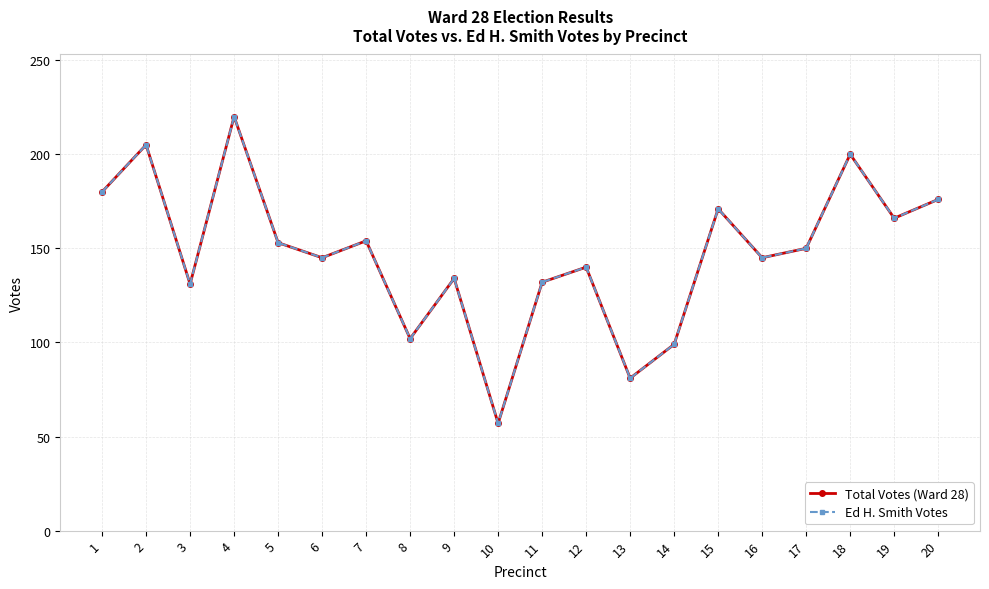

Is this an area chart (filled region under the line)?

No